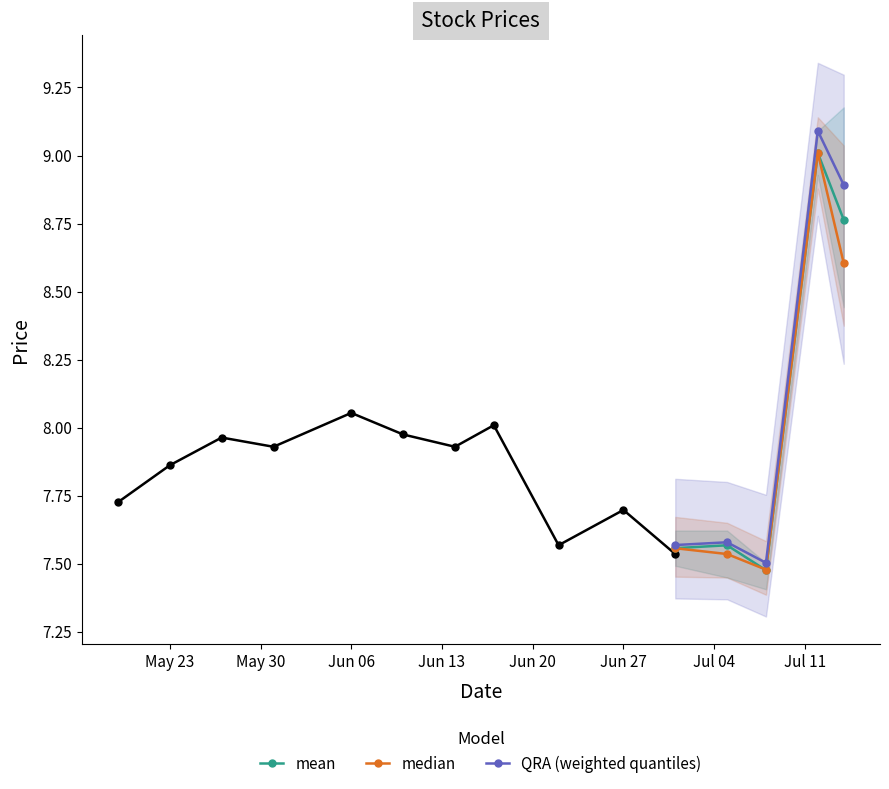

Count the mean values in the range 7 to 8.

3